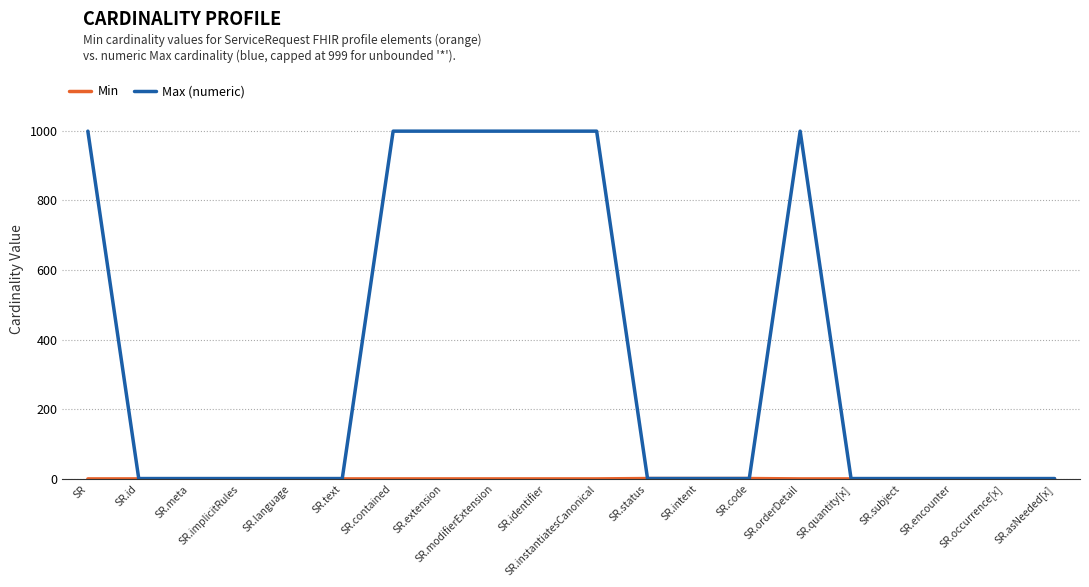

How many lines are shown in the chart?

2